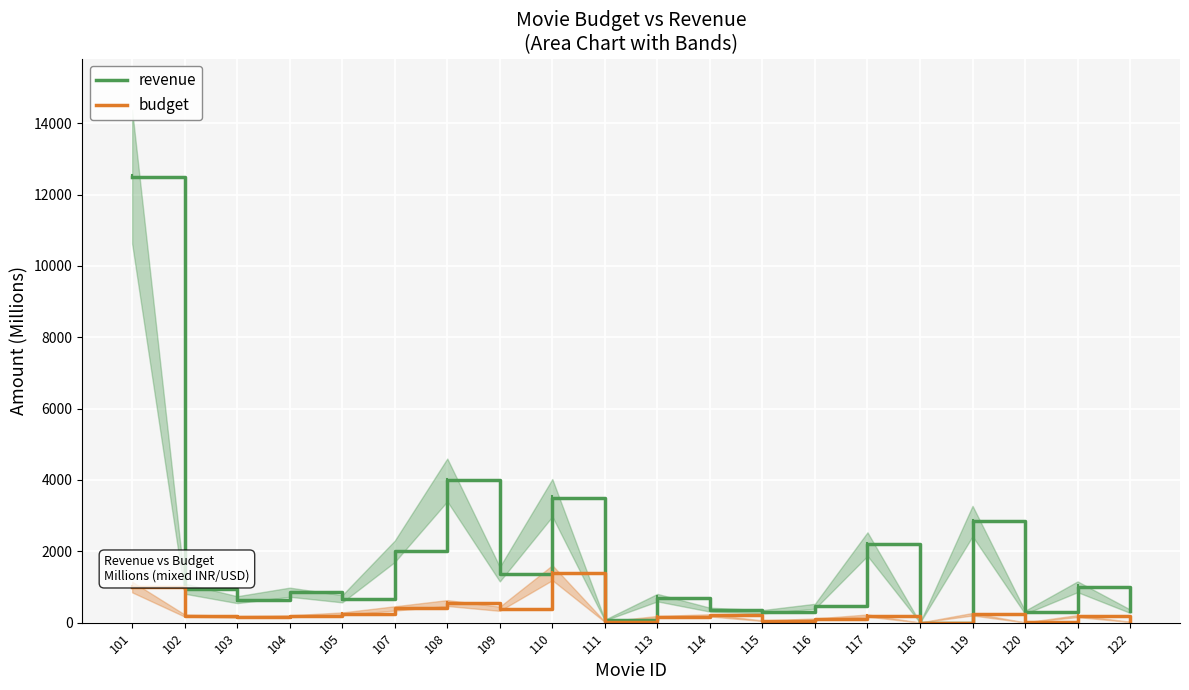

At which label does budget first exceed 200?

101